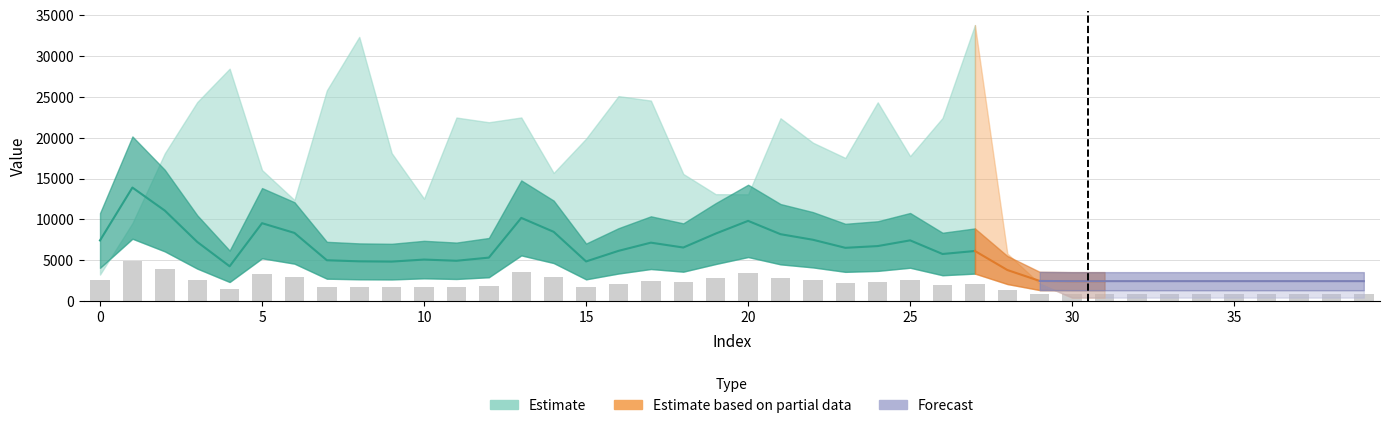

Rank the categories by value from highest to lowest.

1, 2, 13, 20, 5, 14, 6, 19, 21, 22, 25, 0, 3, 17, 24, 18, 23, 16, 27, 26, 12, 10, 7, 11, 8, 15, 9, 4, 28, 29, 30, 31, 32, 33, 34, 35, 36, 37, 38, 39